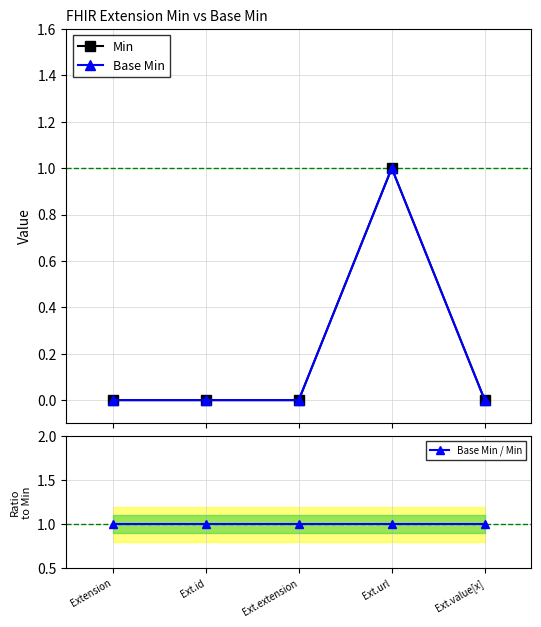

What is the label of the 1st point from the left?

Extension